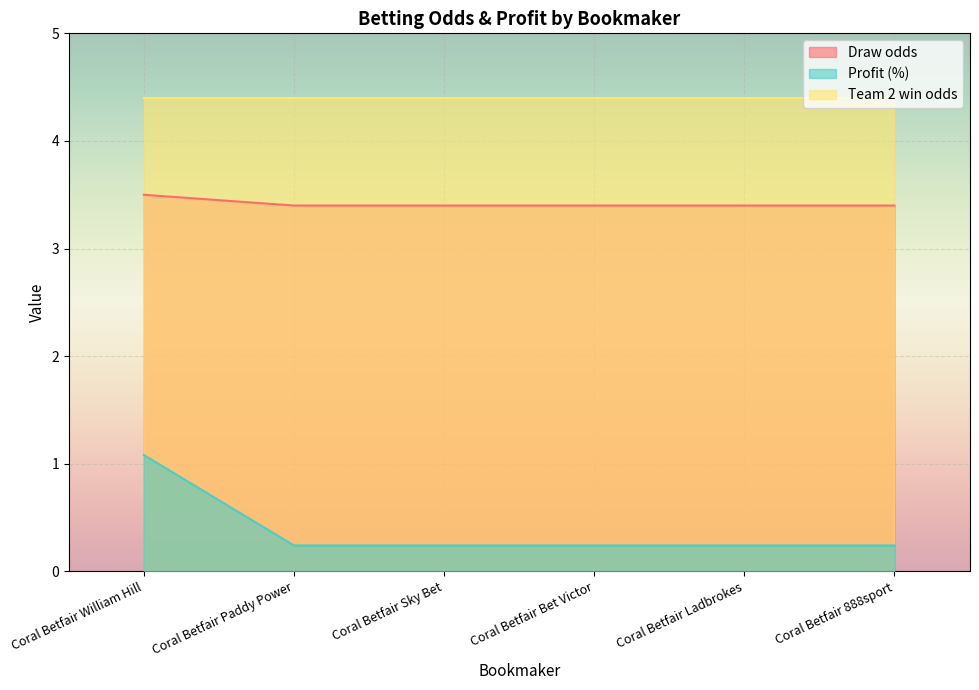

What is the sum of all Draw odds values?

20.5